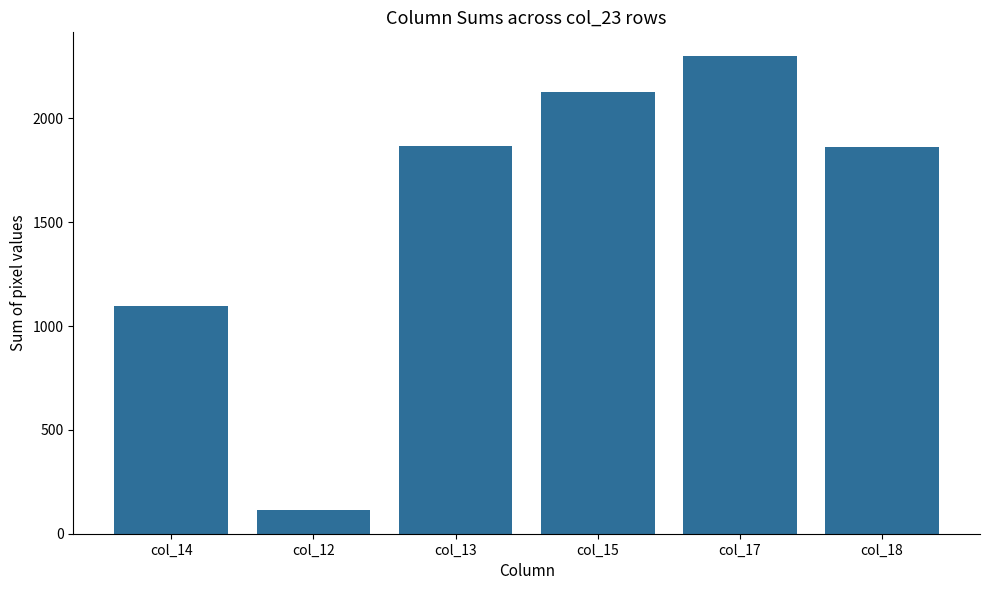

Approximately how many times larger is the value at col_15 compared to col_13?

1.1